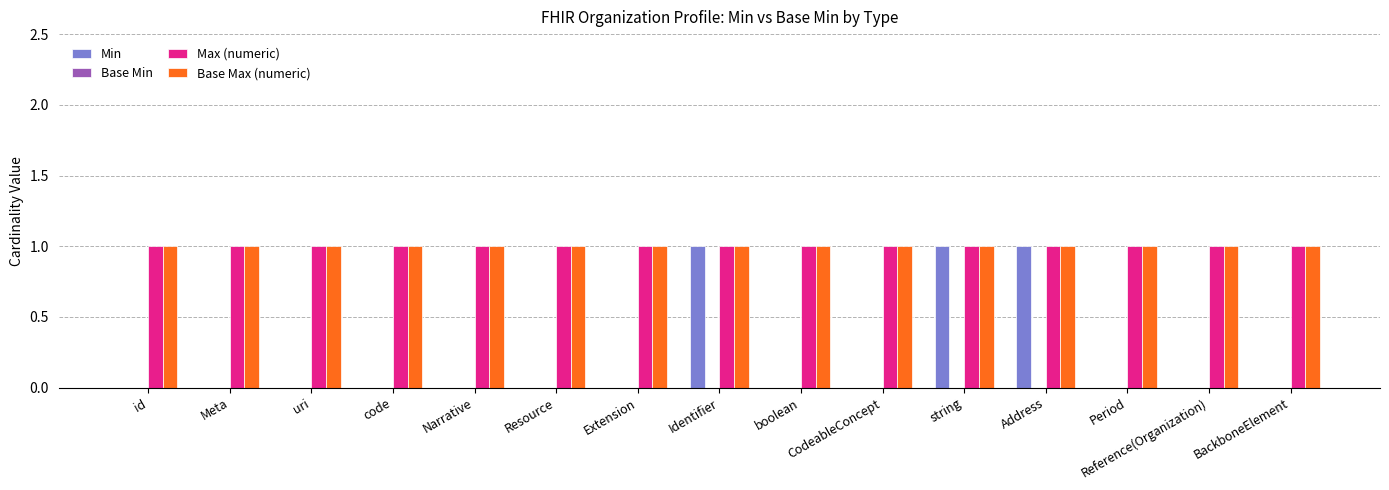

Count the number of data series in this chart.

3